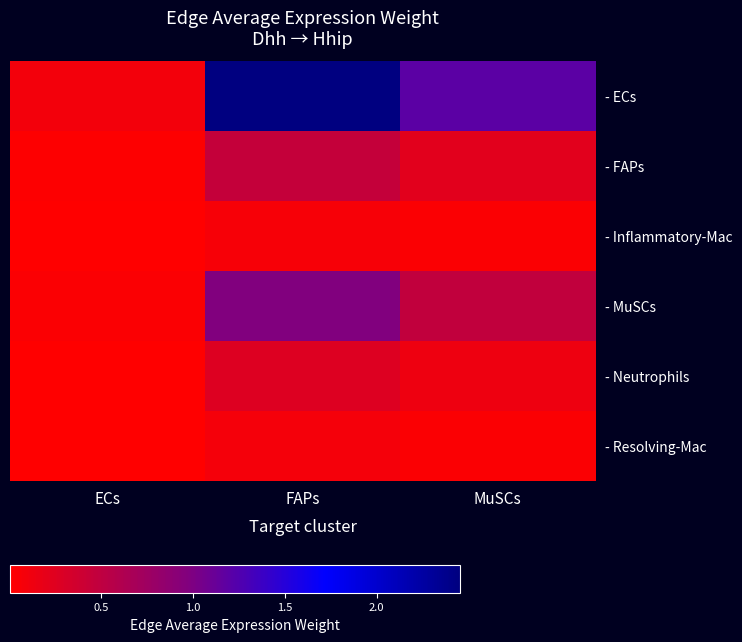

What is the difference between the highest and lowest values at FAPs?

2.4